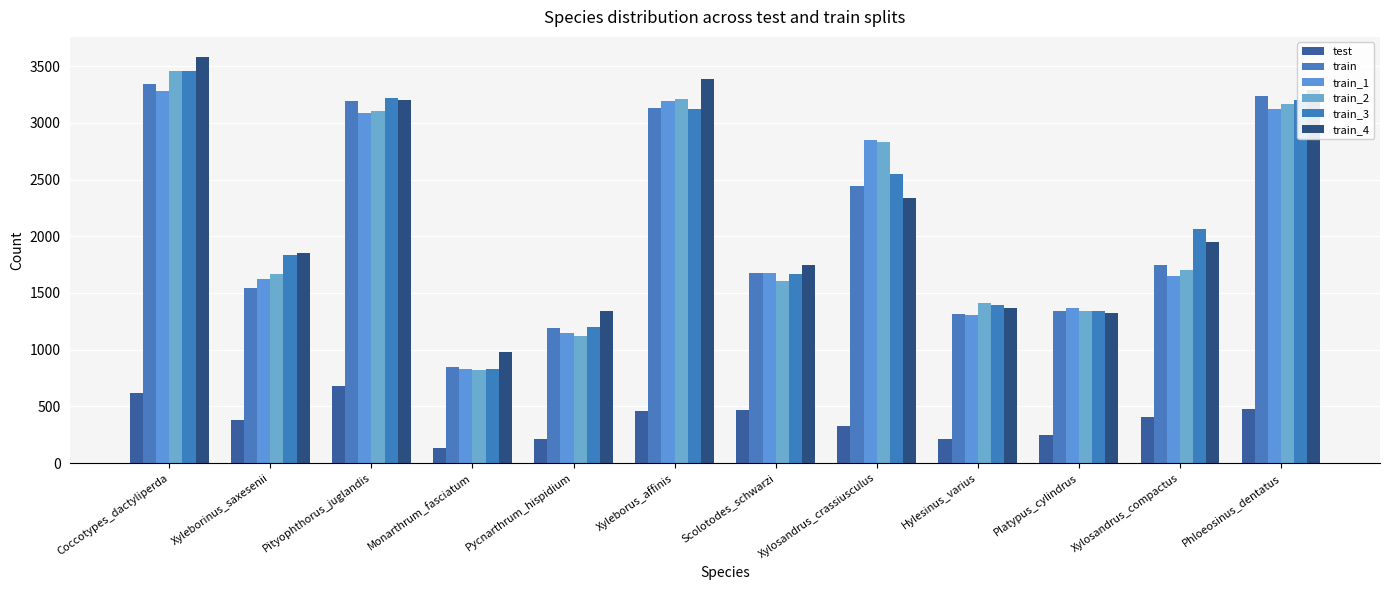

What is the sum of all train_3 values?

25871